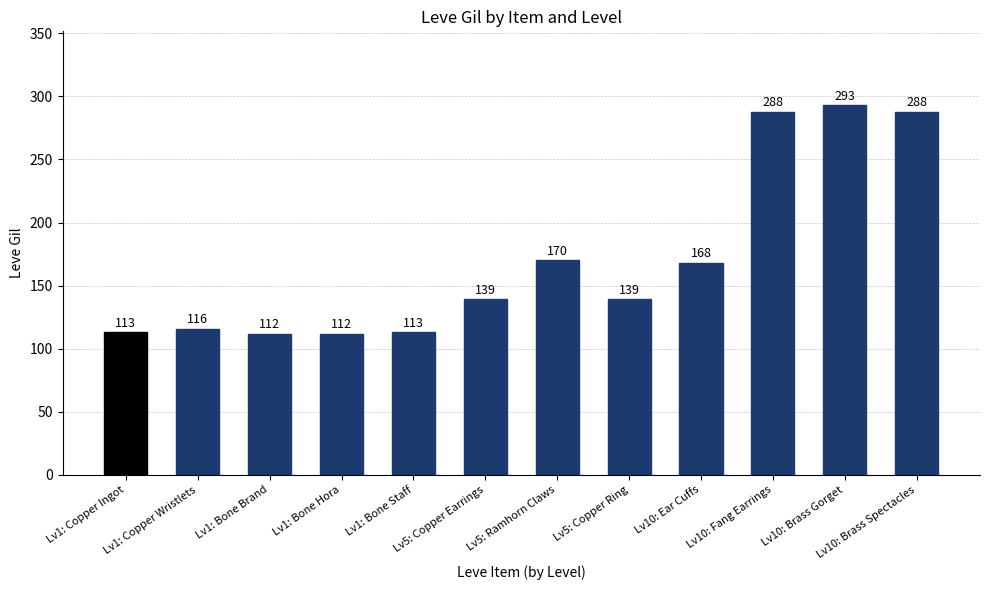

Which category has the highest value across all series?

Lv10: Brass Gorget